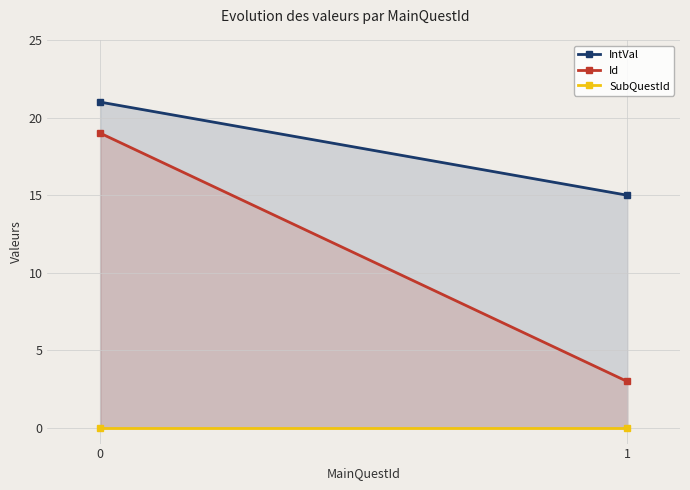

Reading left to right, what are all the values shown in this chart?

IntVal: 21	15
Id: 19	3
SubQuestId: 0	0